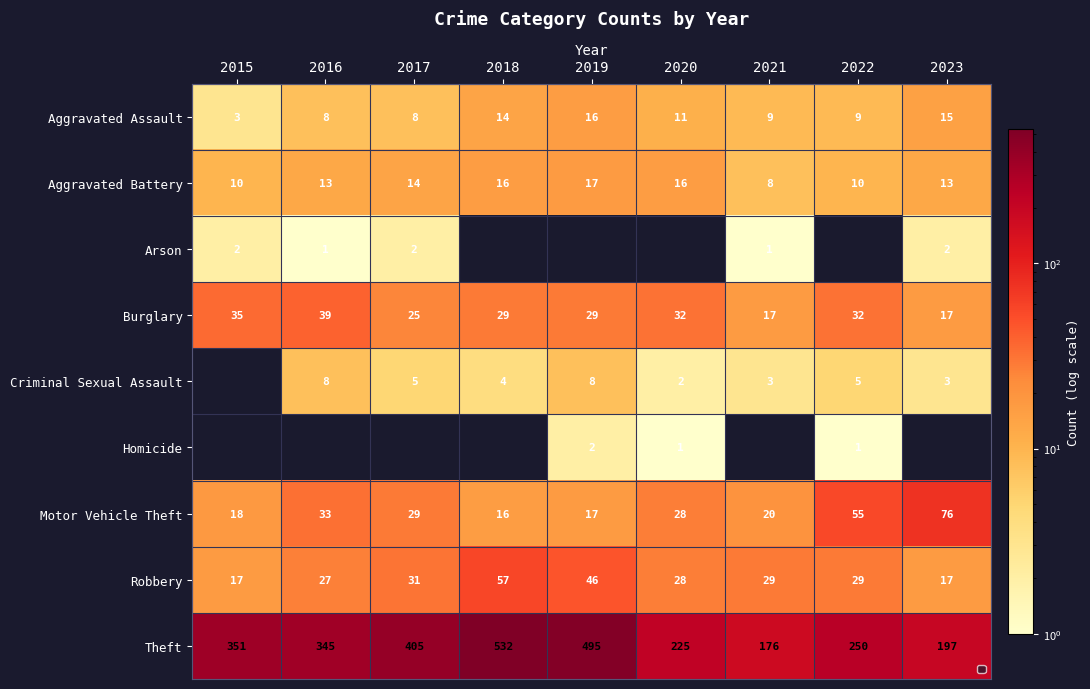

The Aggravated Assault series shows 15 at 2023. True or false?

True